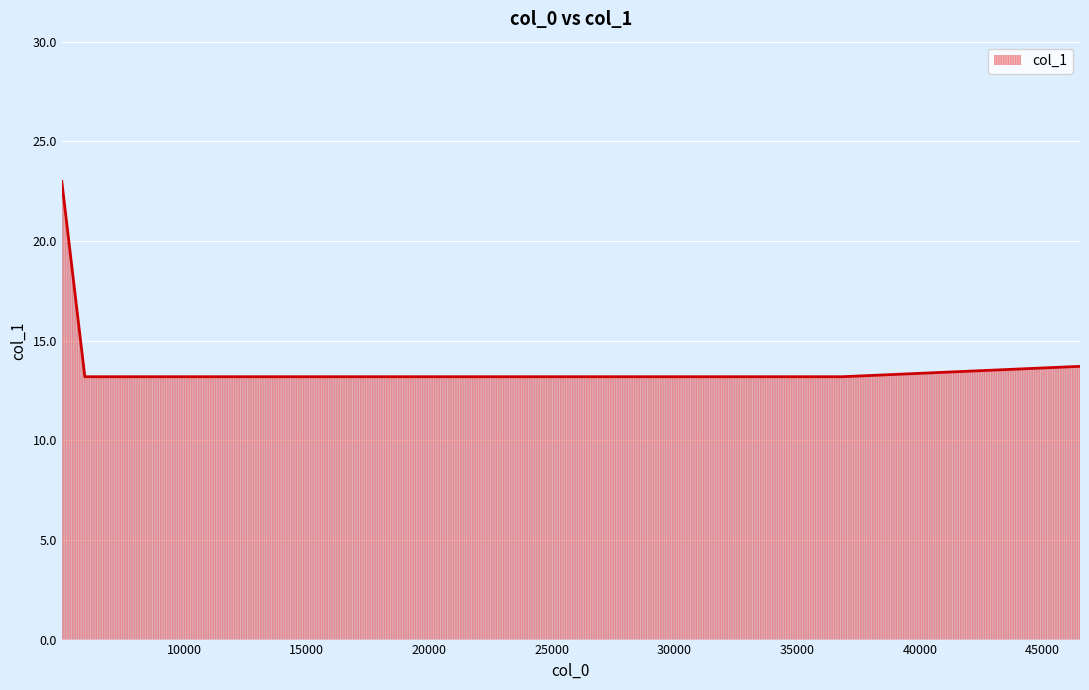

What is the difference between the maximum and second lowest values?

9.8